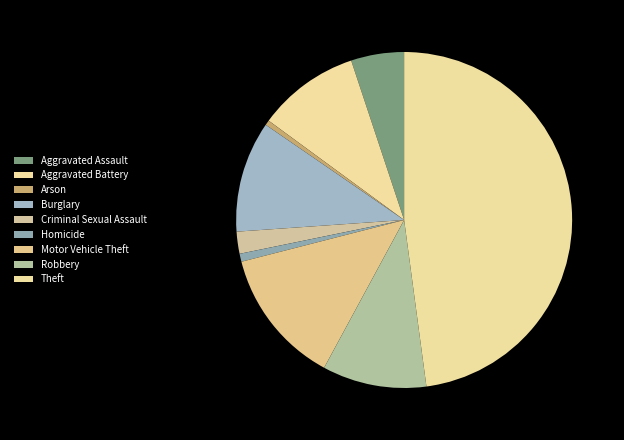

Approximately how many times larger is the value at Aggravated Assault compared to Robbery?

0.5